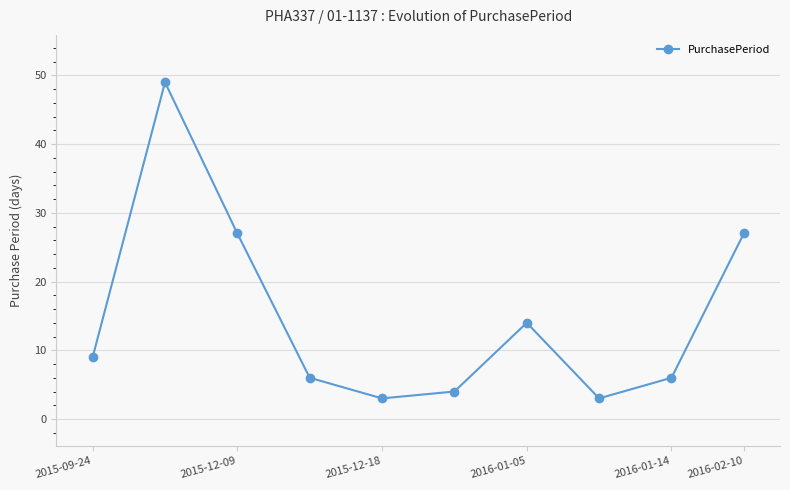

What is the difference between the maximum and minimum values?

46